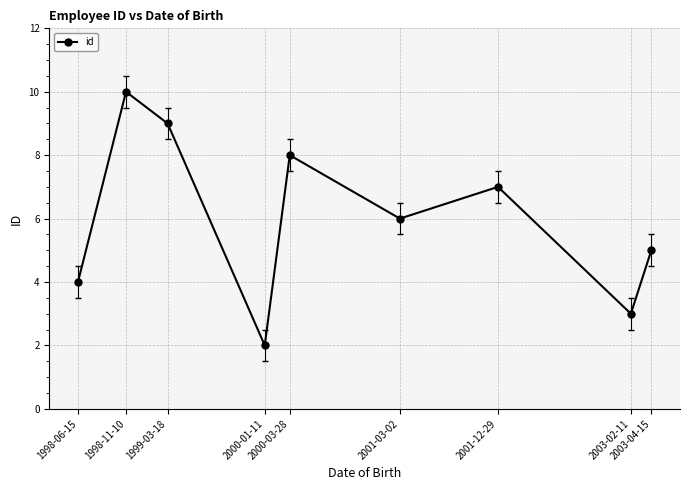

The value at 2003-04-15 is 5. True or false?

True